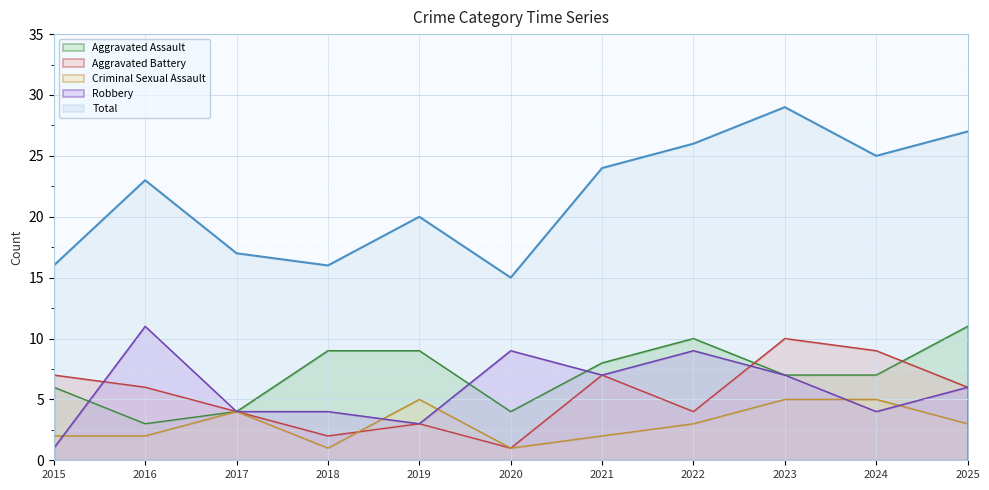

What is the difference between the maximum and minimum values in the Total series?

14